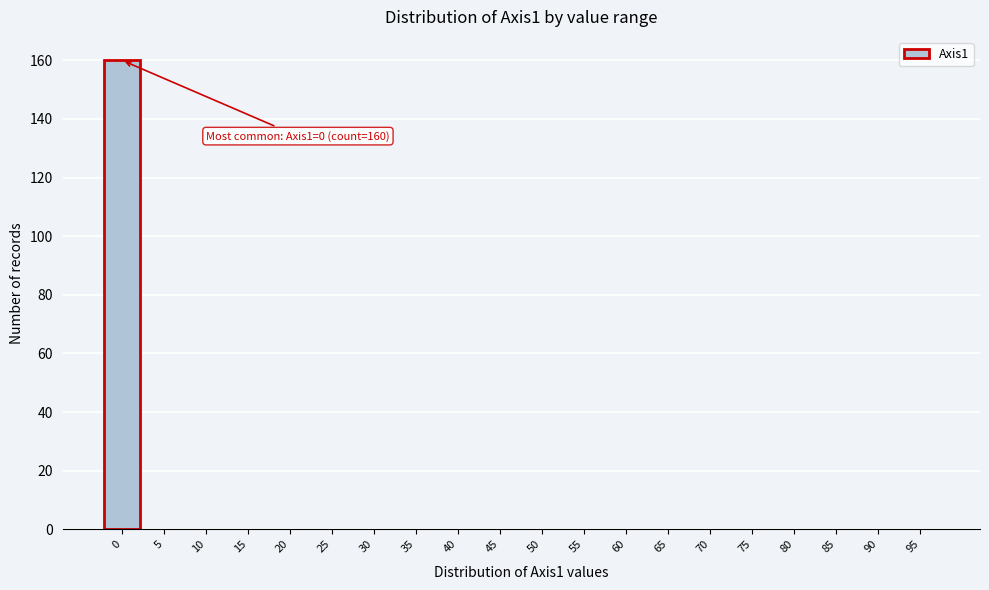

Reading left to right, extract all data points from this chart.

0=160	5=0	10=0	15=0	20=0	25=0	30=0	35=0	40=0	45=0	50=0	55=0	60=0	65=0	70=0	75=0	80=0	85=0	90=0	95=0